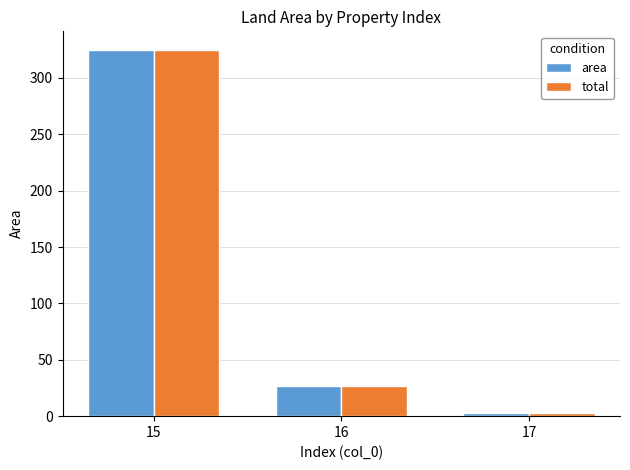

Rank the categories by total value from highest to lowest.

15, 16, 17